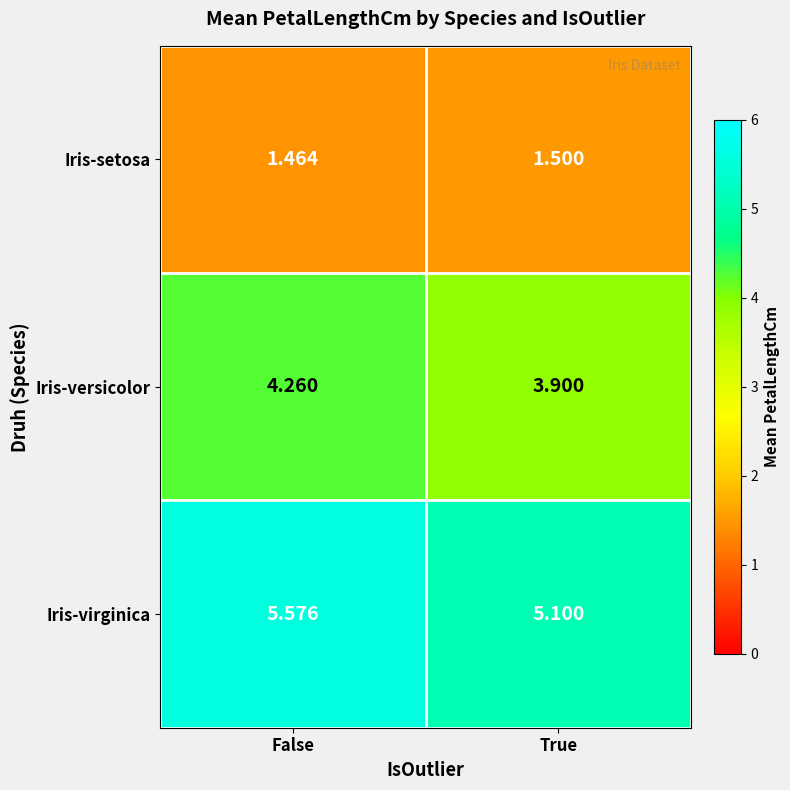

What is the total value across all series at False?

11.3